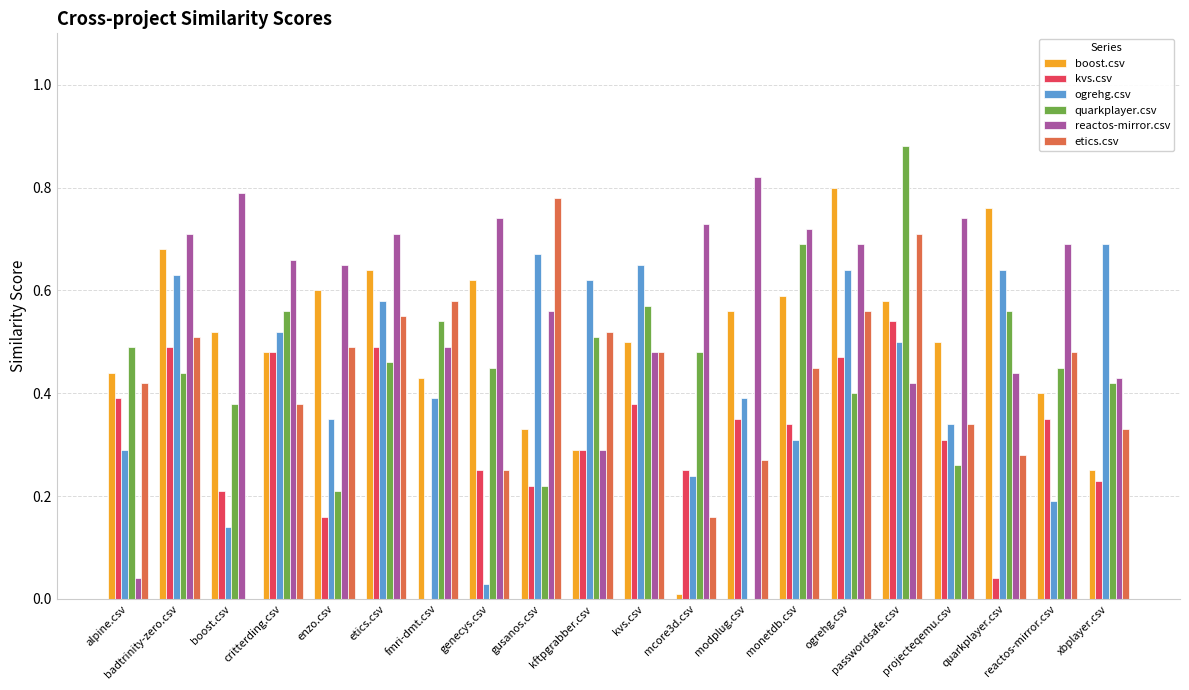

The boost.csv series shows 0.8 at critterding.csv. True or false?

False